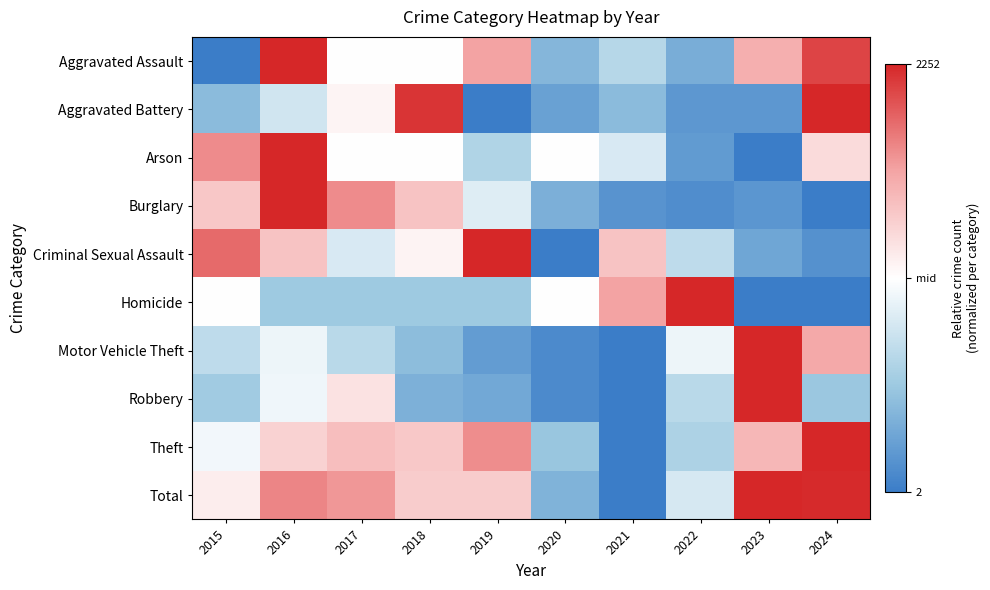

Which series changed the most between 2019 and 2023?

Motor Vehicle Theft